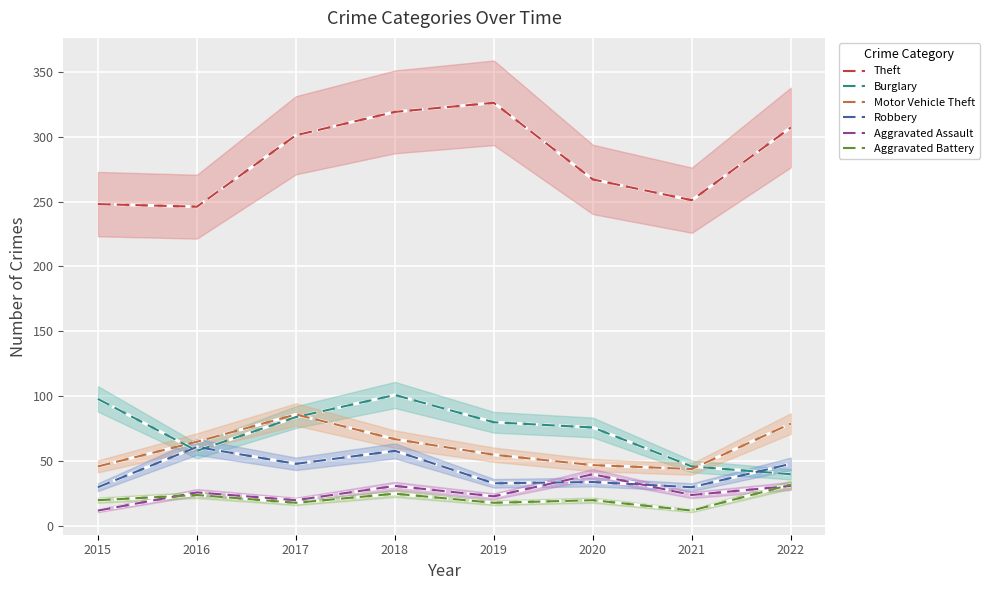

Which series has the widest spread of values?

Theft